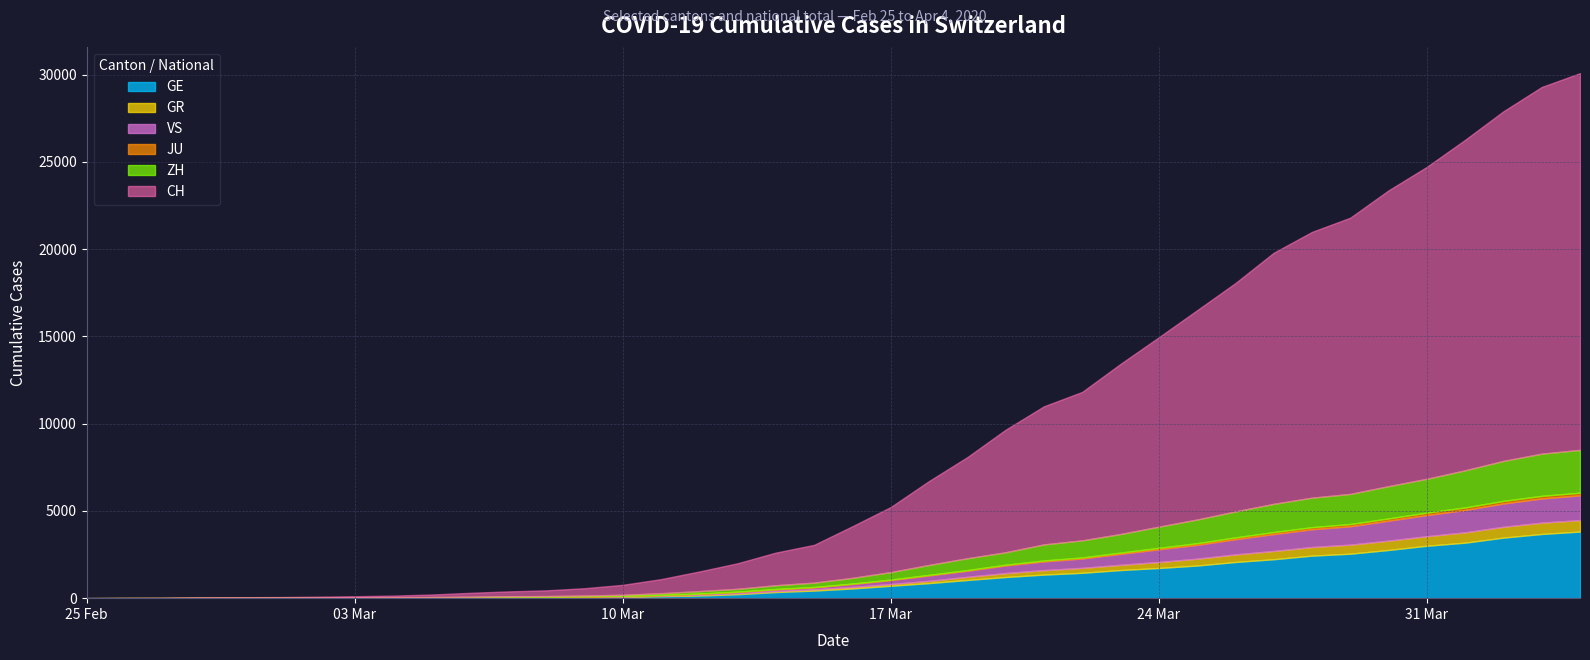

How many values in the GE series are below 556?

20